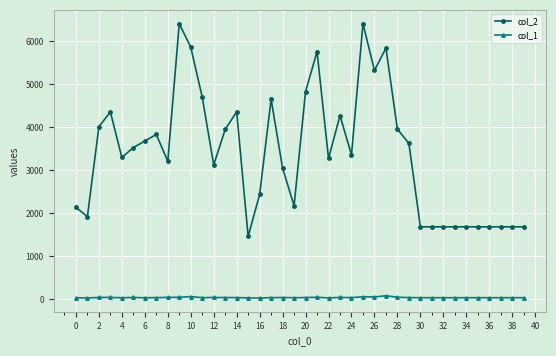

True or false: col_1 and col_2 intersect in this chart.

False